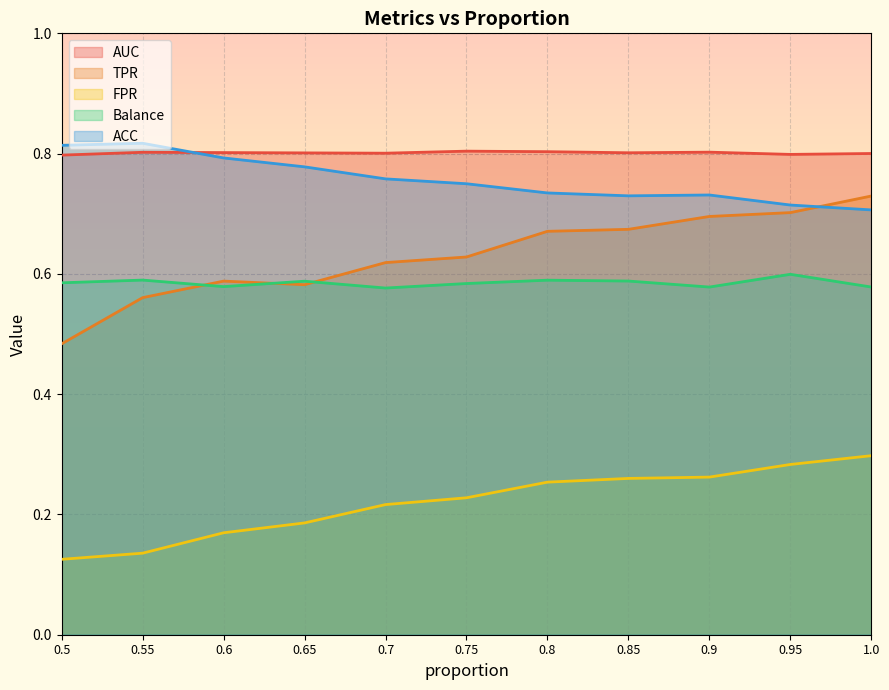

Reading left to right, extract all data points from this chart.

AUC: 0.8	0.8	0.8	0.8	0.8	0.8	0.8	0.8	0.8	0.8	0.8
TPR: 0.5	0.6	0.6	0.6	0.6	0.6	0.7	0.7	0.7	0.7	0.7
FPR: 0.1	0.1	0.2	0.2	0.2	0.2	0.3	0.3	0.3	0.3	0.3
Balance: 0.6	0.6	0.6	0.6	0.6	0.6	0.6	0.6	0.6	0.6	0.6
ACC: 0.8	0.8	0.8	0.8	0.8	0.7	0.7	0.7	0.7	0.7	0.7